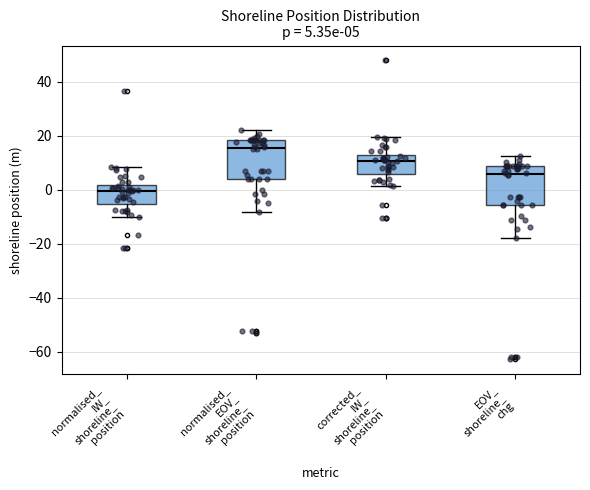

Which box has the lowest median line?

normalised_ IW_ shoreline_ position